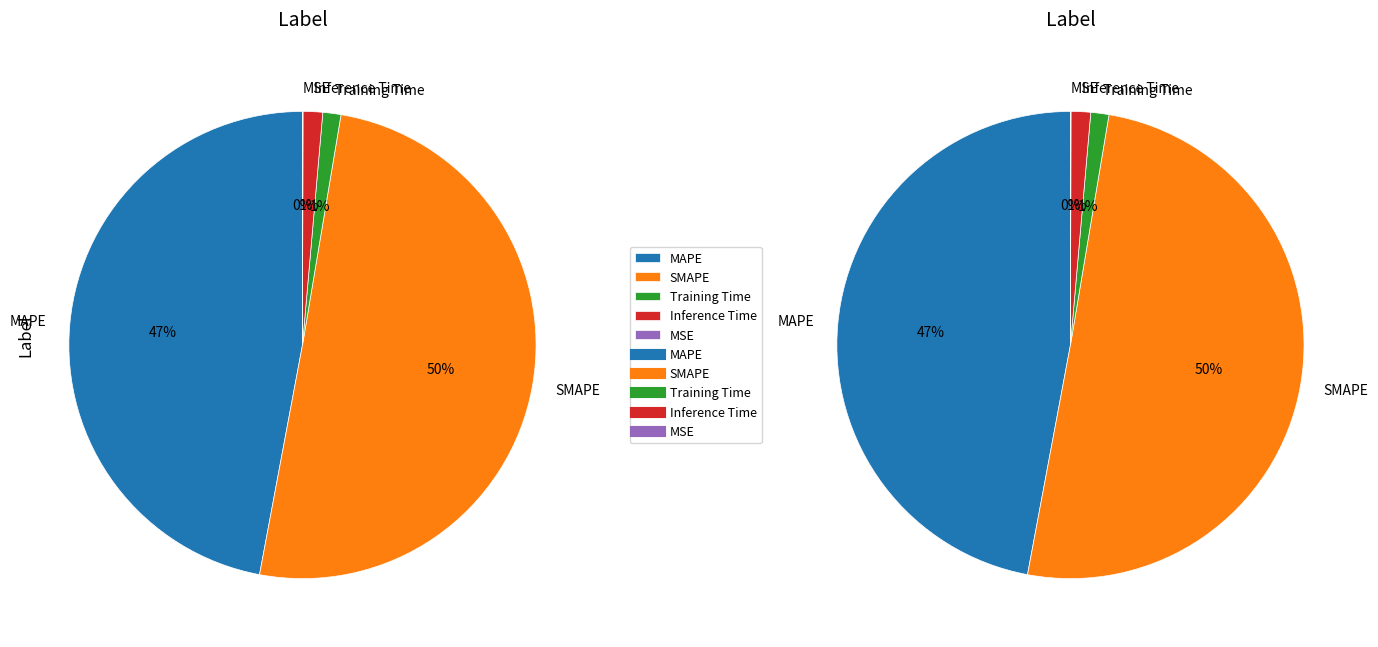

What is the majority slice?

SMAPE